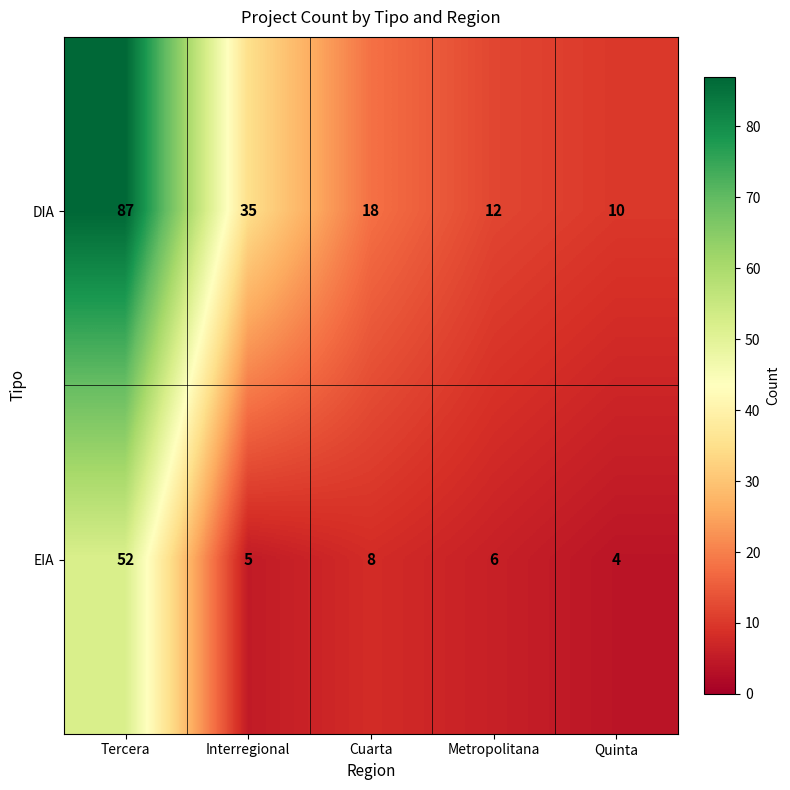

Rank the series at Tercera from lowest to highest value.

EIA, DIA